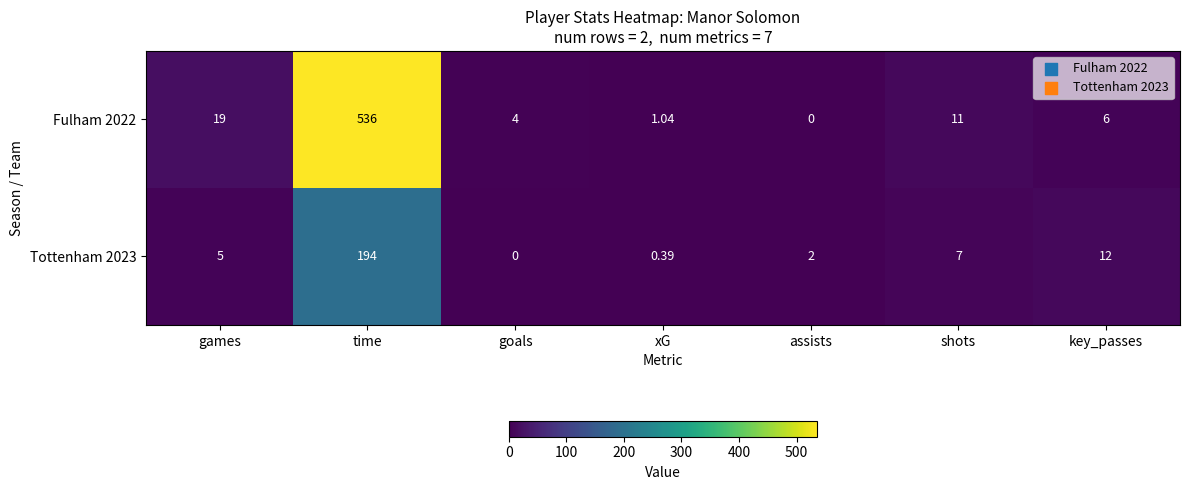

Is the value of Tottenham 2023 at key_passes greater than the value of Fulham 2022 at games?

No